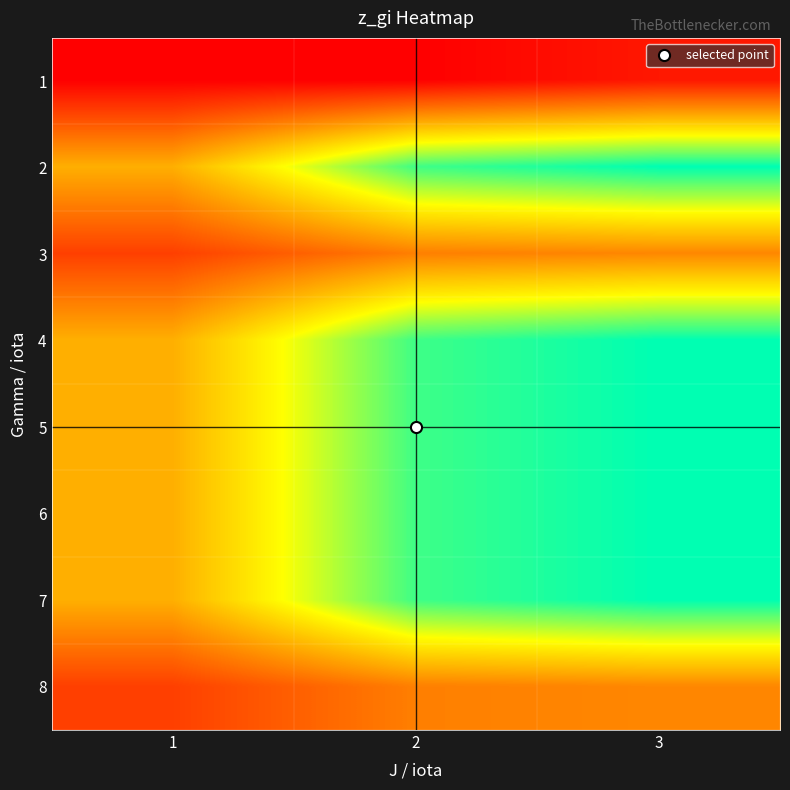

Reading left to right, what are all the values shown in this chart?

1: 1=0	2=0	3=3
2: 1=22	2=44	3=48
3: 1=8	2=16	3=17
4: 1=22	2=44	3=48
5: 1=22	2=44	3=48
6: 1=22	2=44	3=48
7: 1=22	2=44	3=48
8: 1=8	2=16	3=17